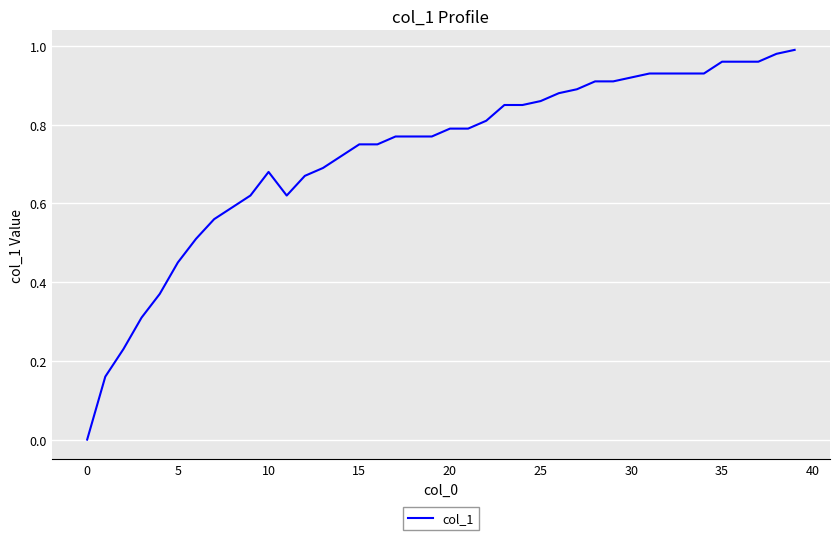

How many lines are shown in the chart?

1